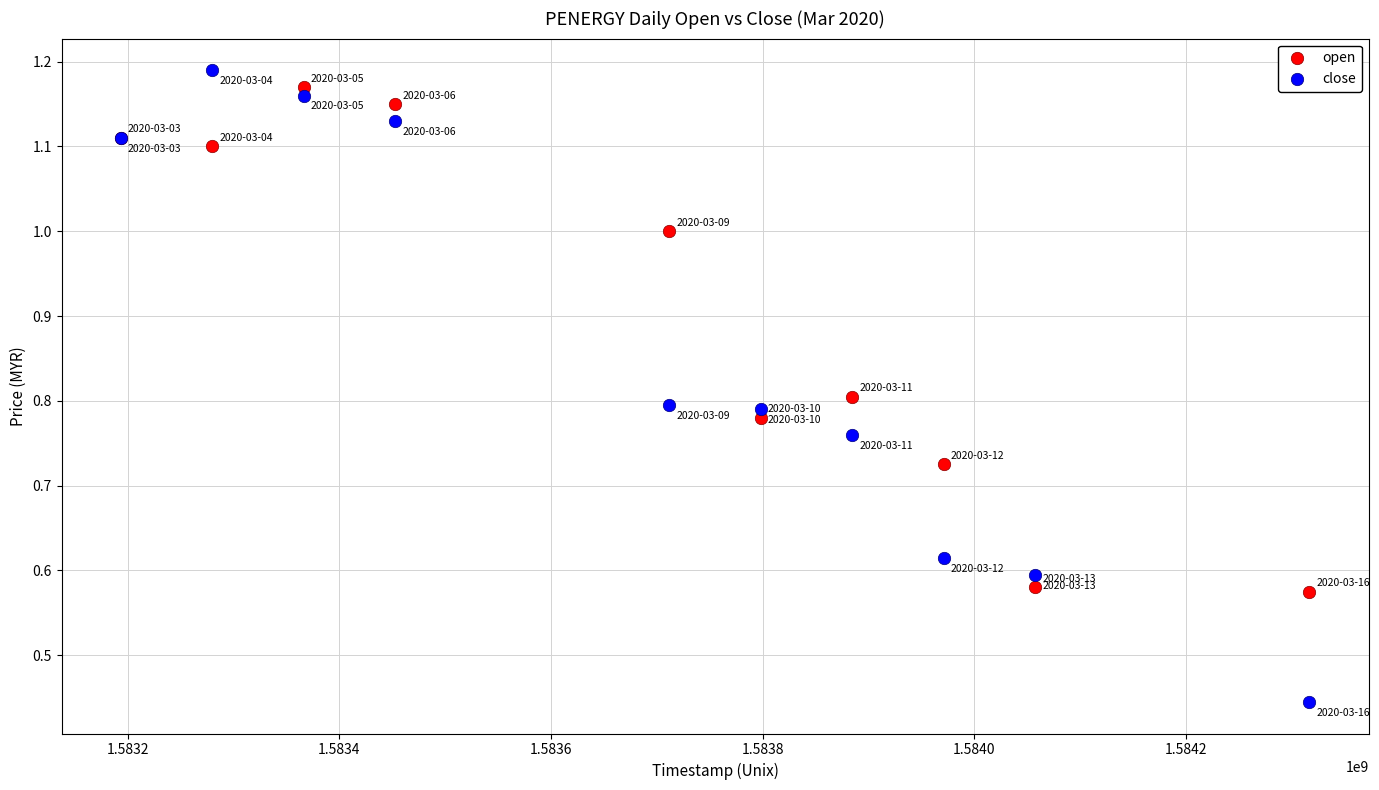

Which series contains the lowest Y value?

close